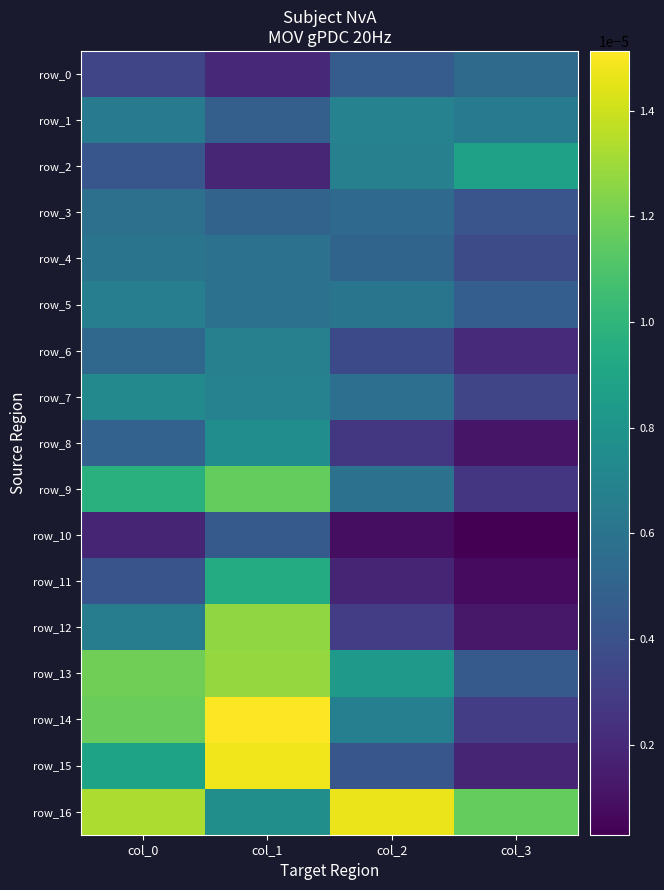

At how many categories does at least one series exceed 0?

4